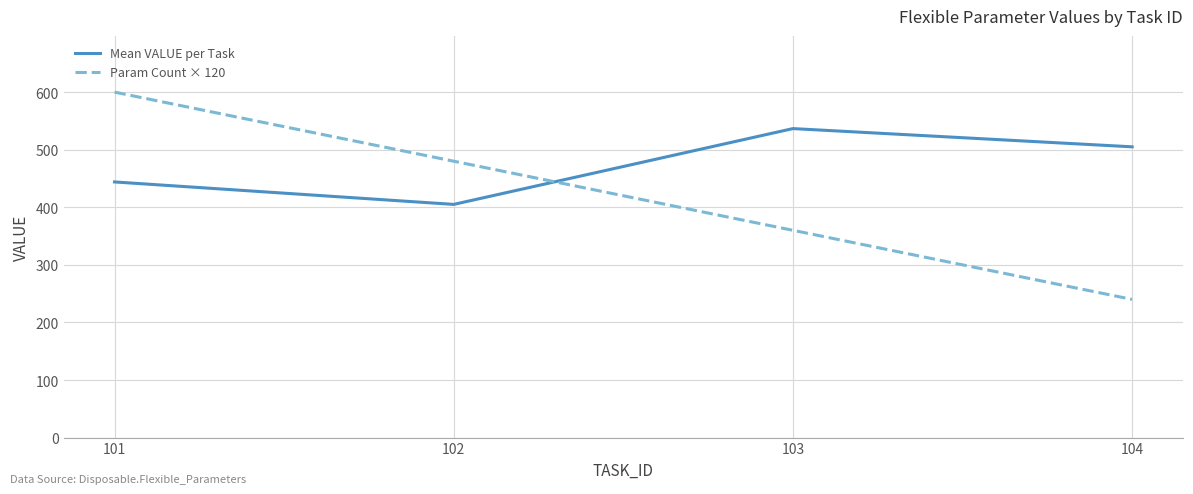

What is the minimum value for Param Count × 120?

240.0